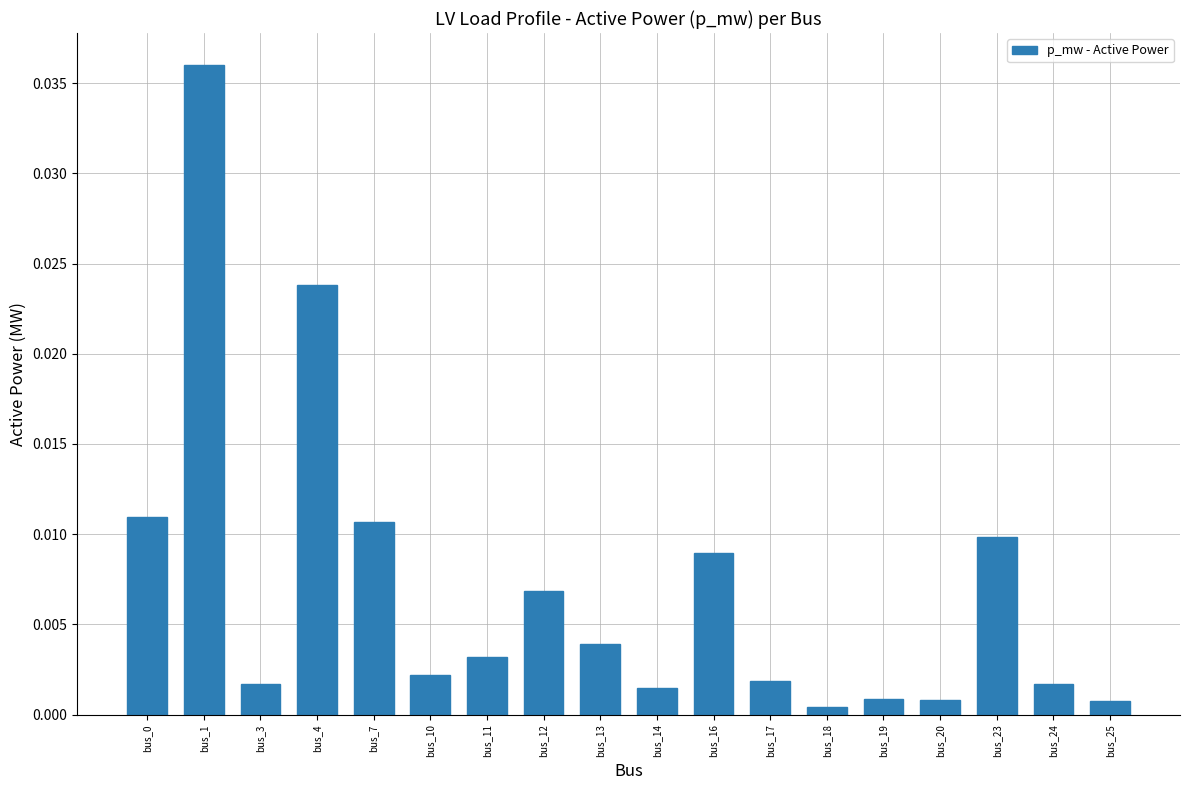

Which has a higher value, bus_10 or bus_11?

bus_11